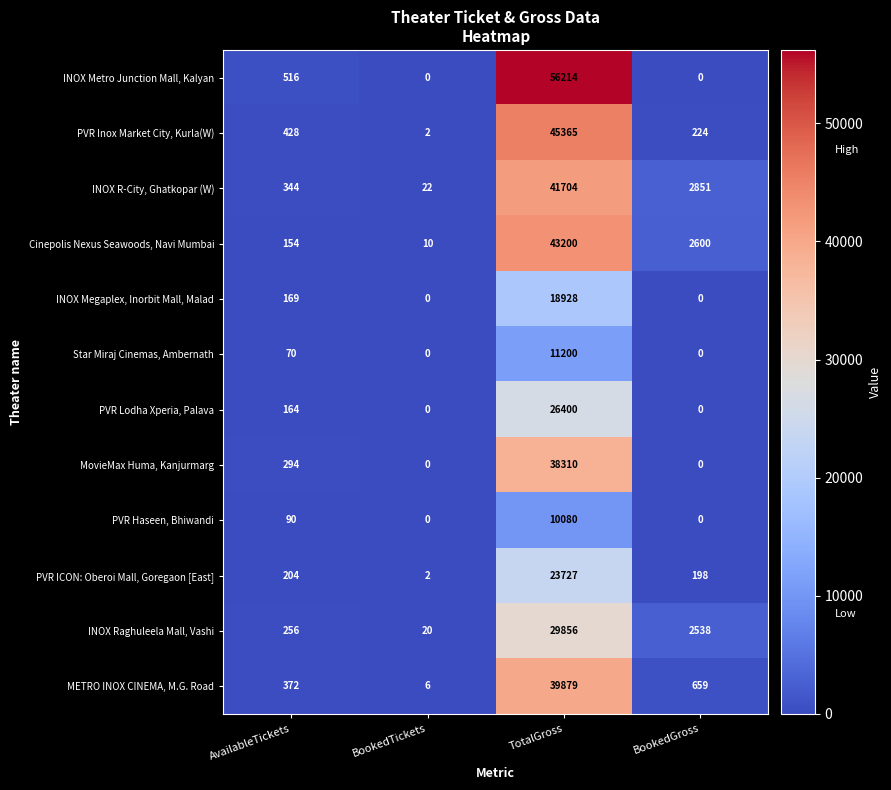

Which series has the largest total across all categories?

INOX Metro Junction Mall, Kalyan